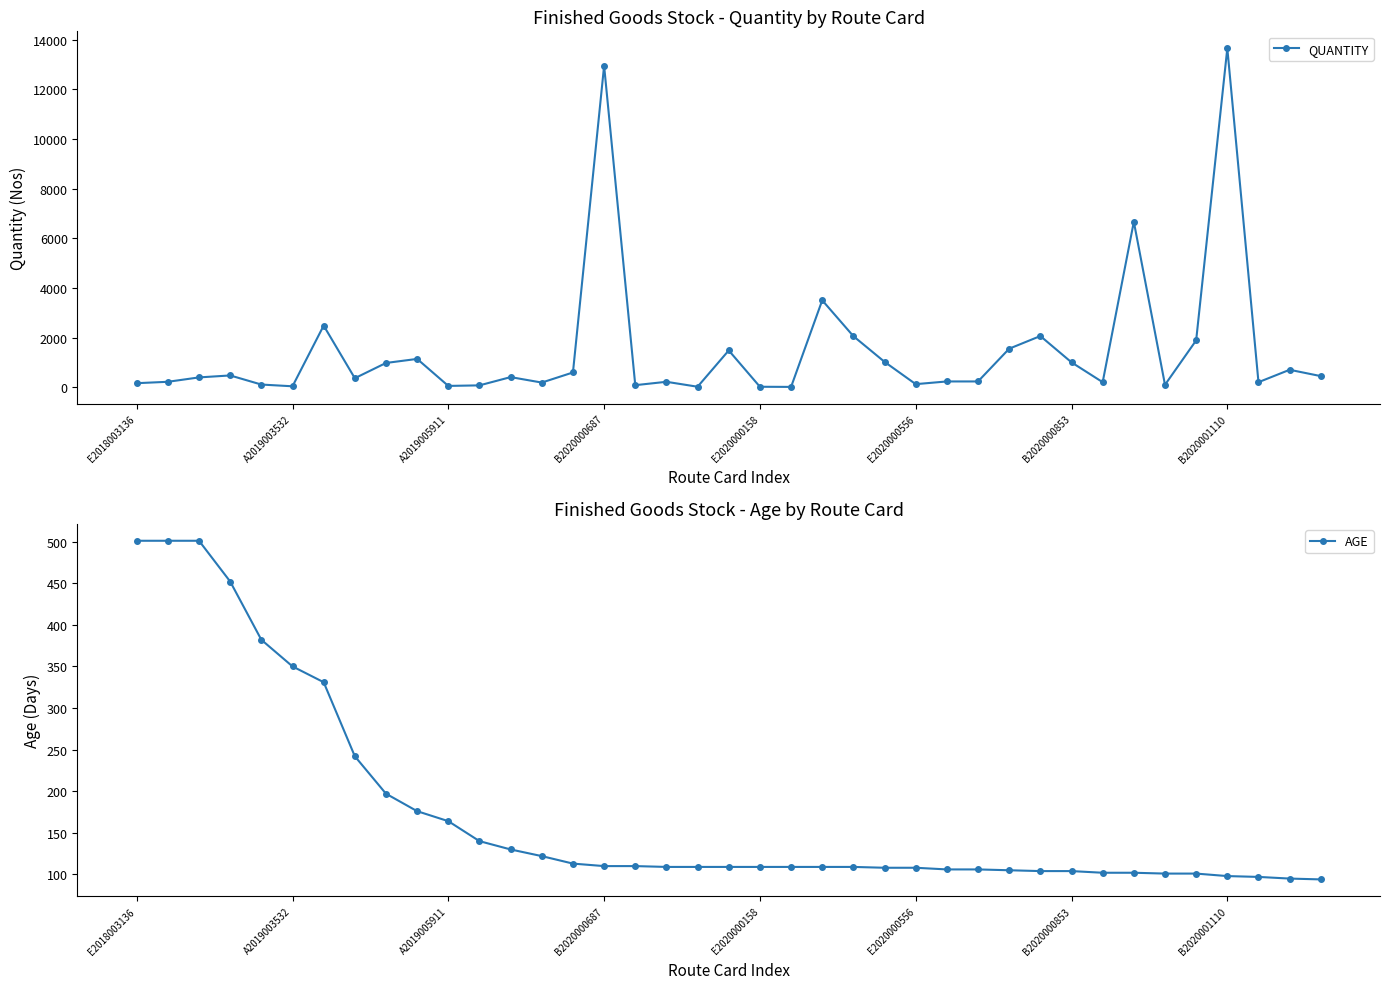

True or false: QUANTITY has a value of 8628 at B2020000687.

False